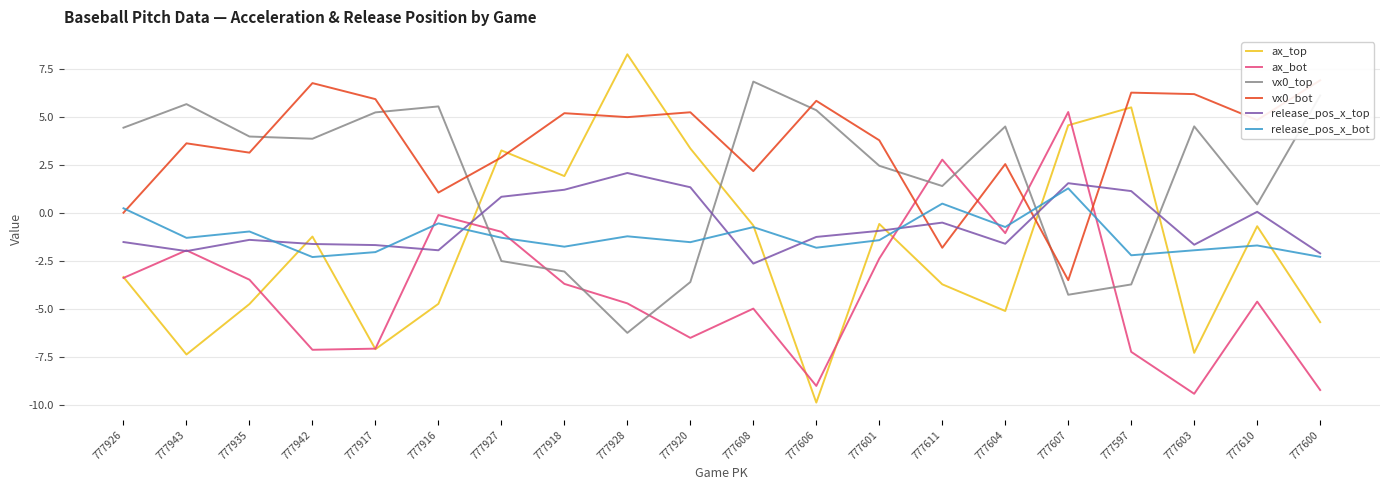

Where does the vx0_top series first go above 3?

777926